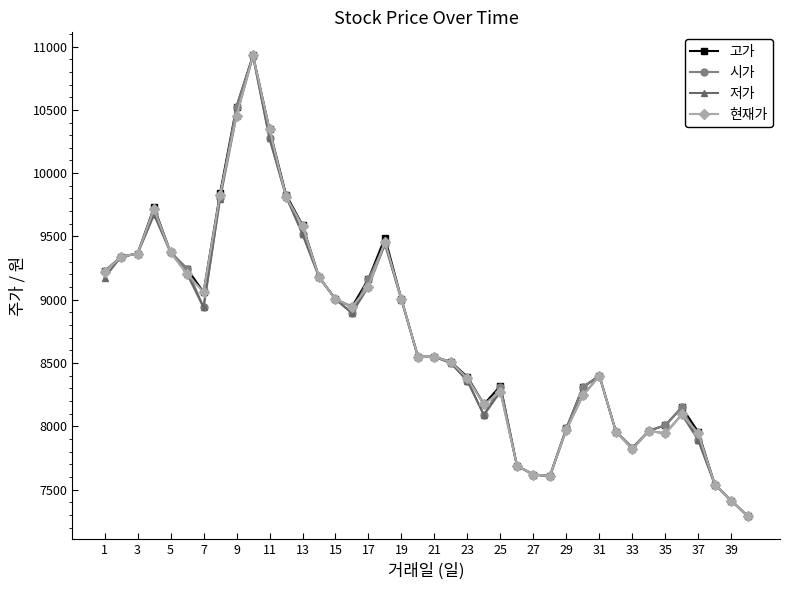

What are all the series names shown in the legend?

고가, 시가, 저가, 현재가